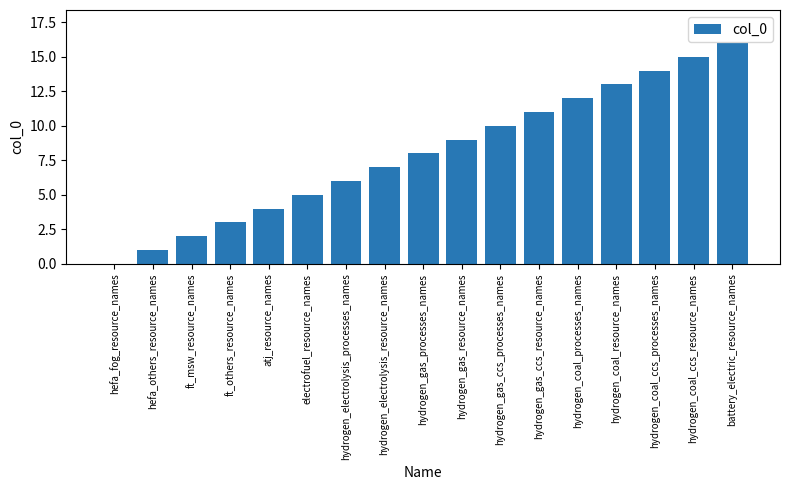

True or false: the data shows 7 at hydrogen_electrolysis_resource_names.

True